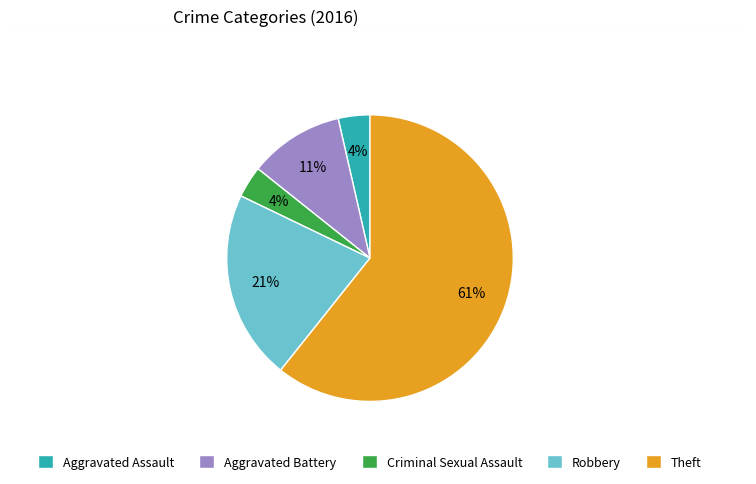

Which slice represents more than half of the pie?

Theft